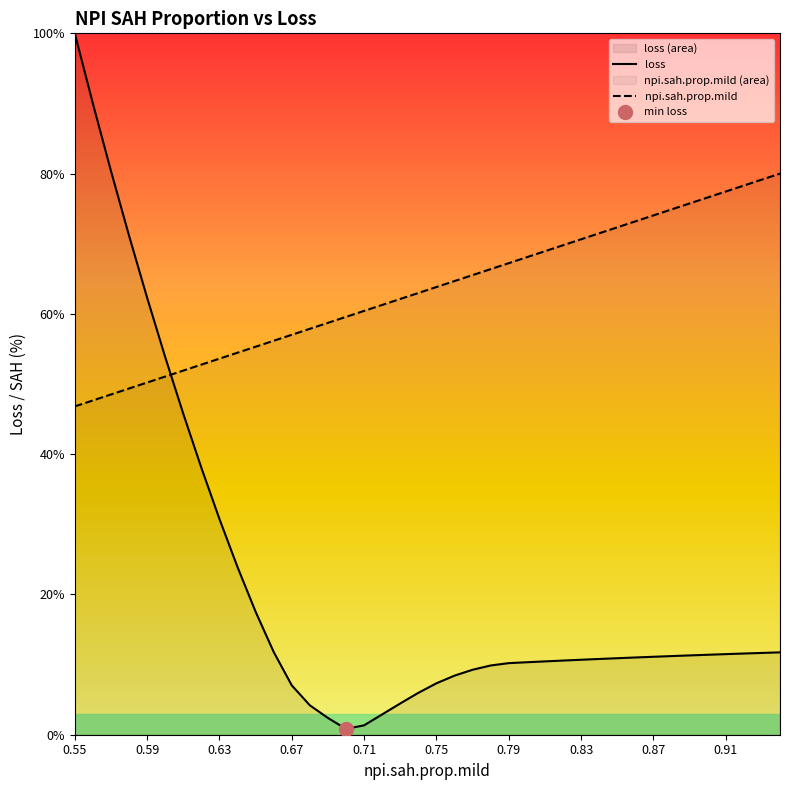

What is the difference between the maximum and minimum values in the loss series?

99.2